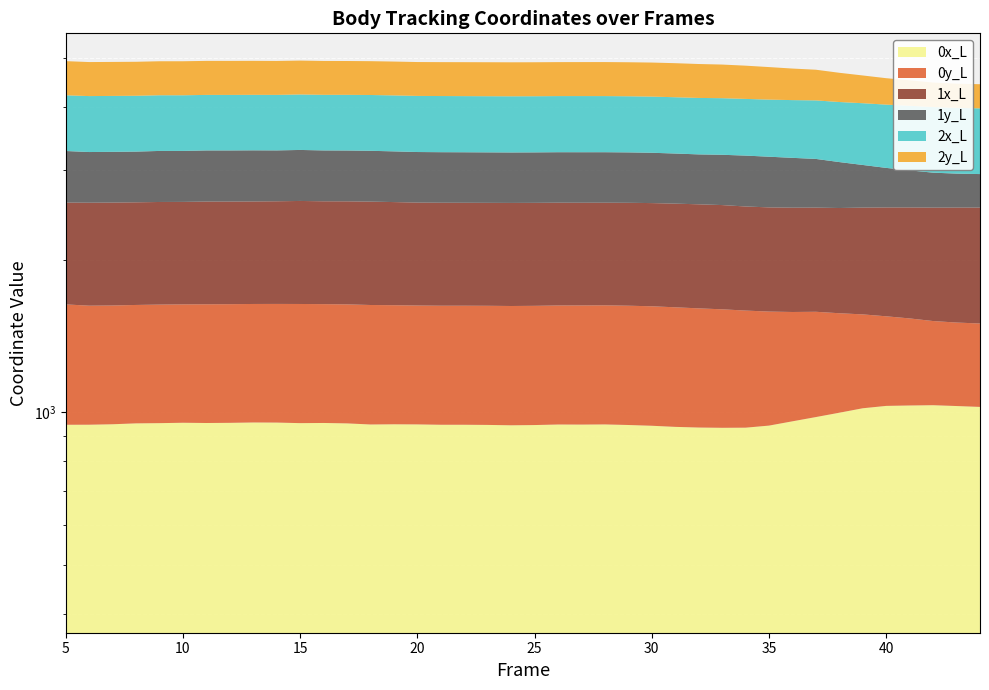

How many interior local valleys does the 0x_L series have?

6